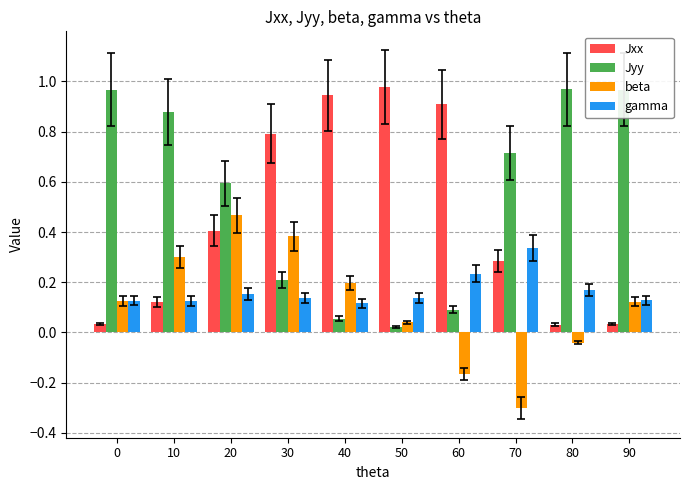

What is the sum of all Jyy values?

5.5